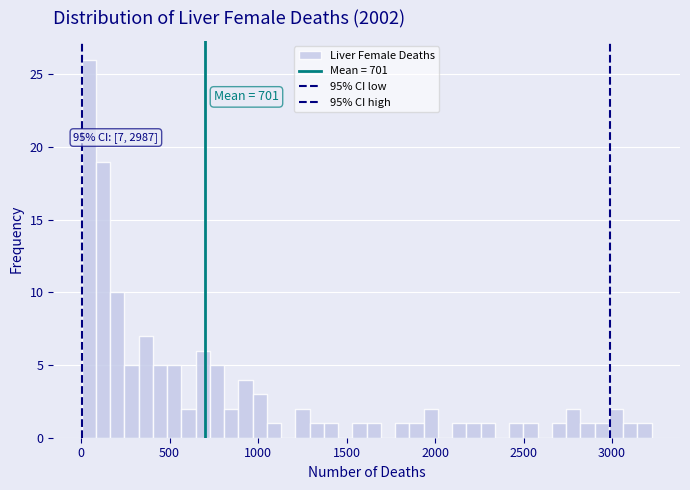

Read against the x-axis, roughly where is the centre of the tallest bar?

50